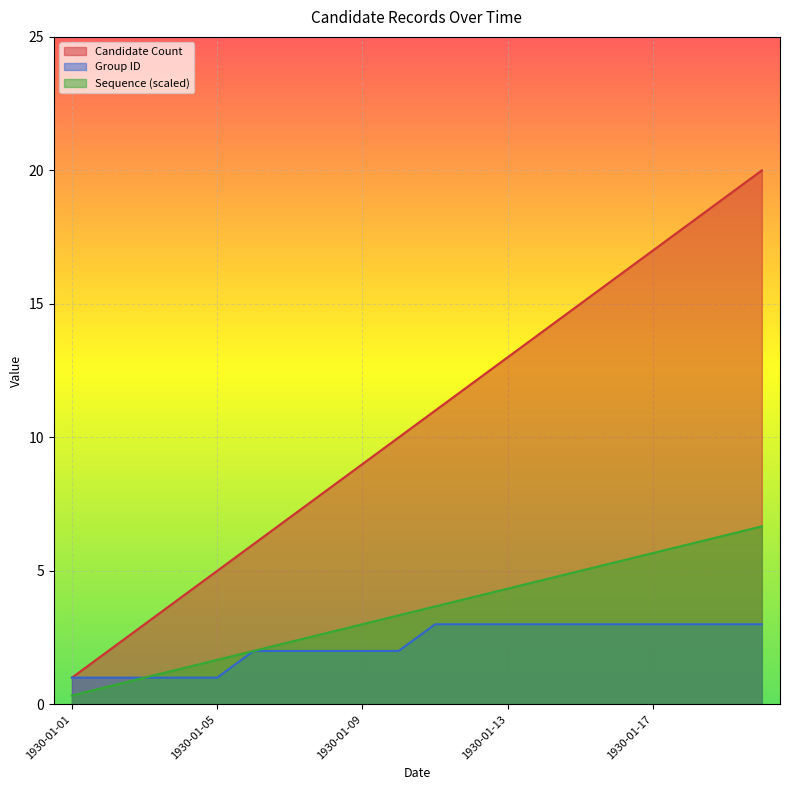

Which label corresponds to the largest value in the chart?

1930-01-20